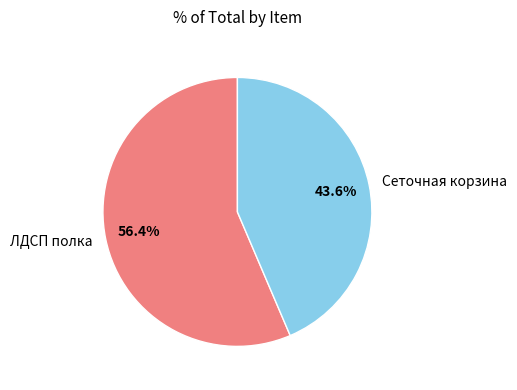

To the nearest percent, what is the difference between the ЛДСП полка and Сеточная корзина slice percentages?

13%